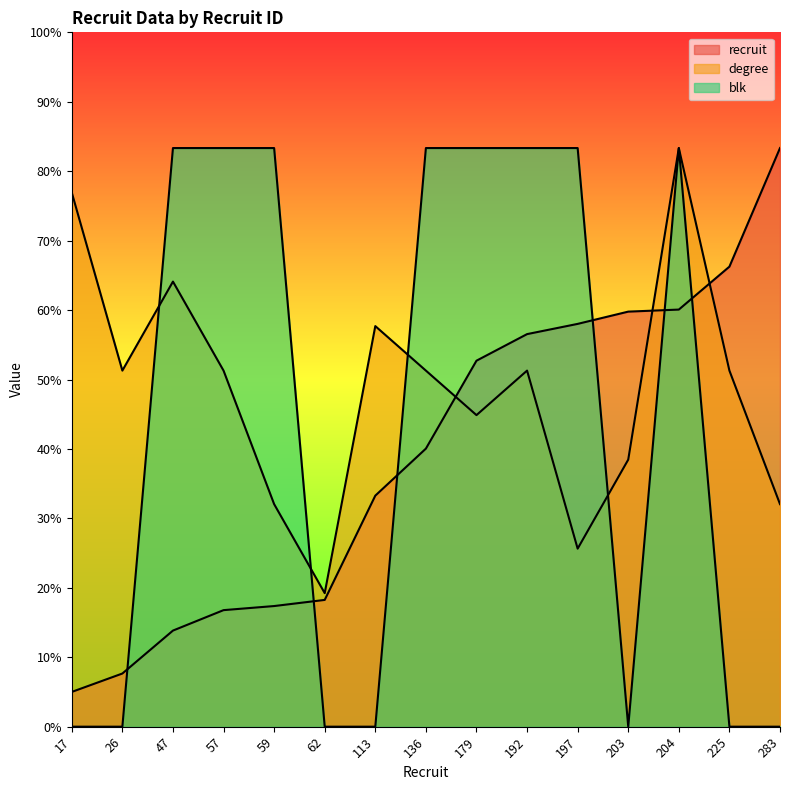

What are all the series names shown in the legend?

recruit, degree, blk